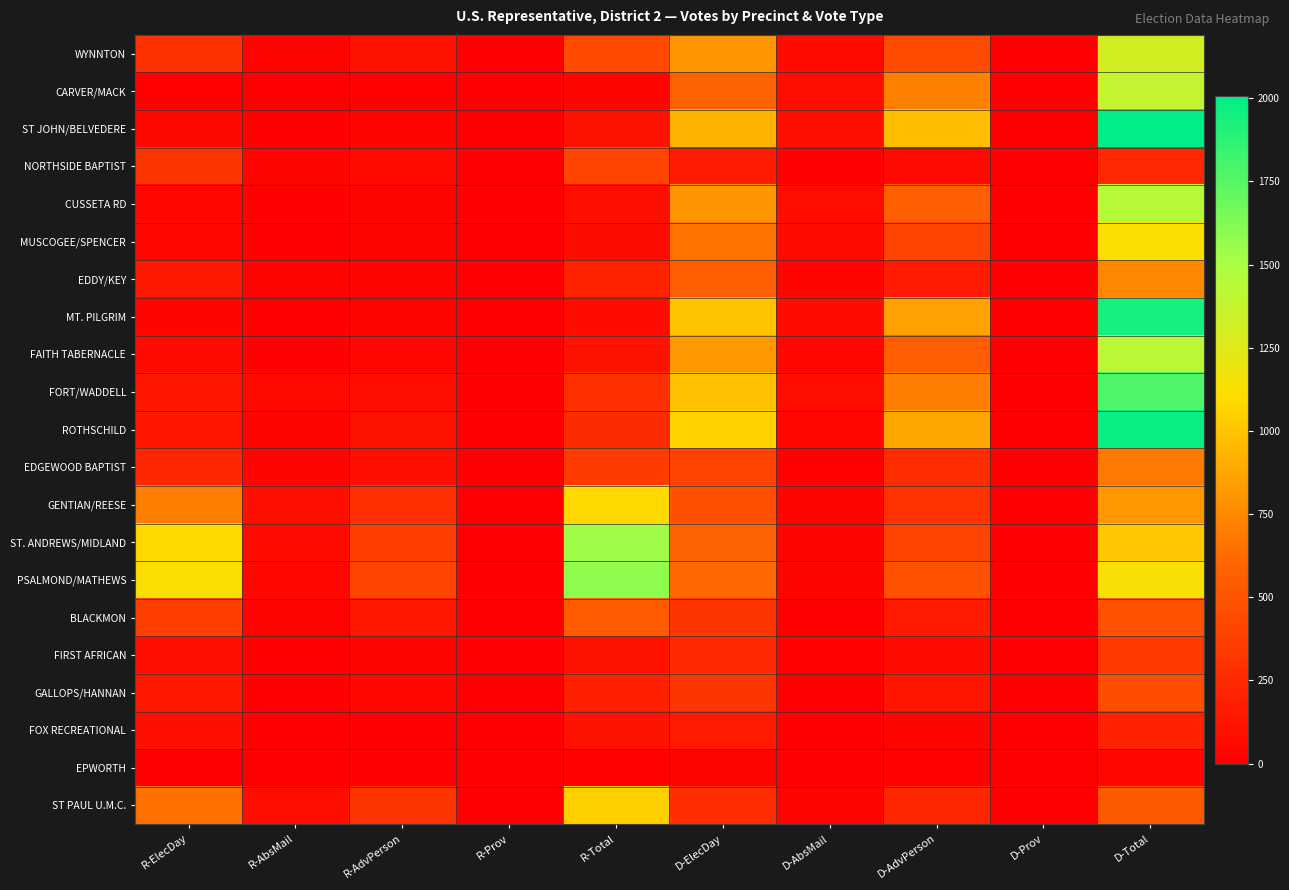

Count the number of categories in the chart.

10